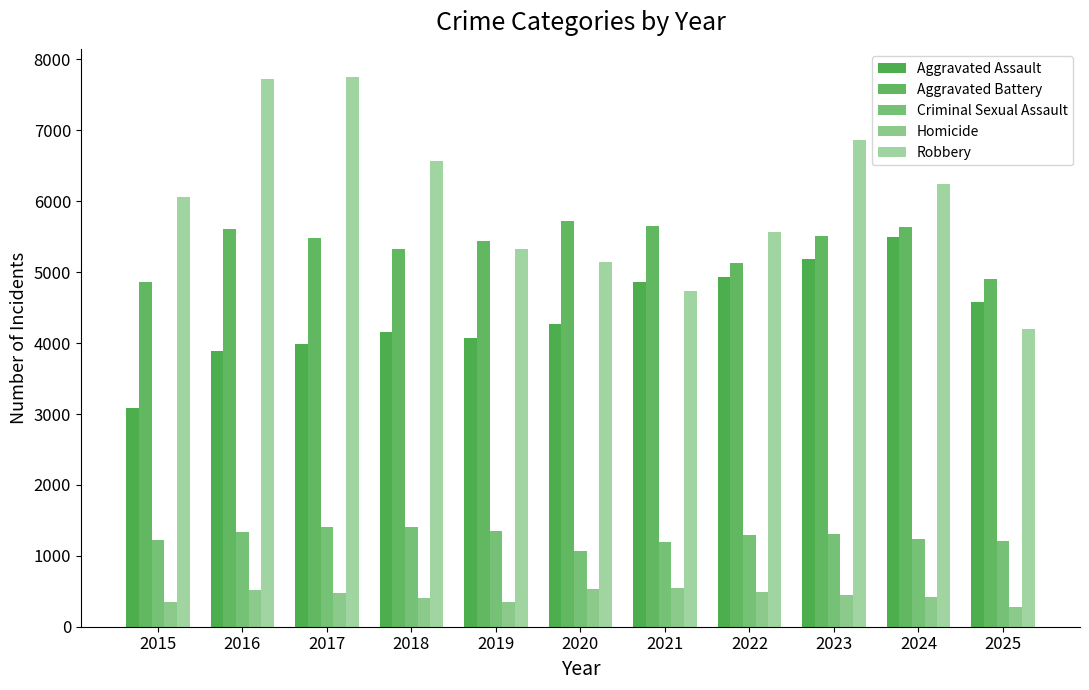

What is the difference between the Aggravated Battery values at 2017 and 2015?

622